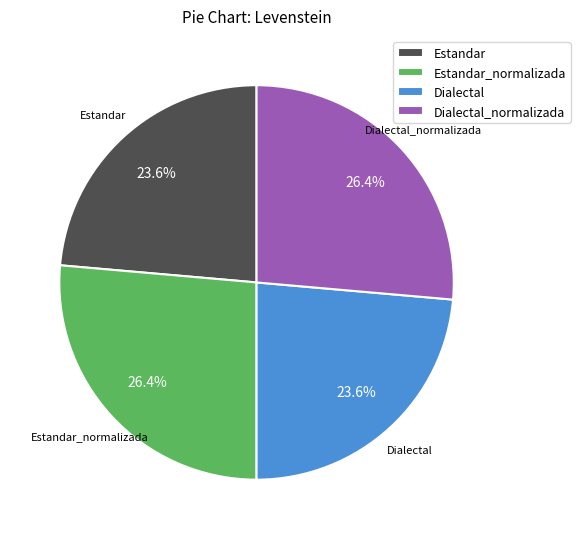

Does Dialectal account for over 50% of the chart?

No